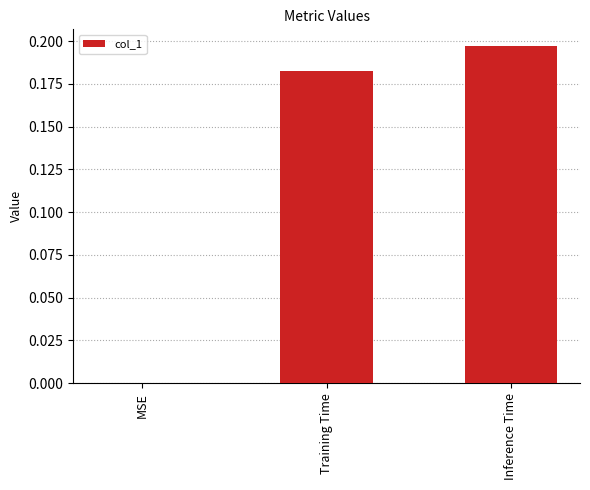

What is the average value?

0.1